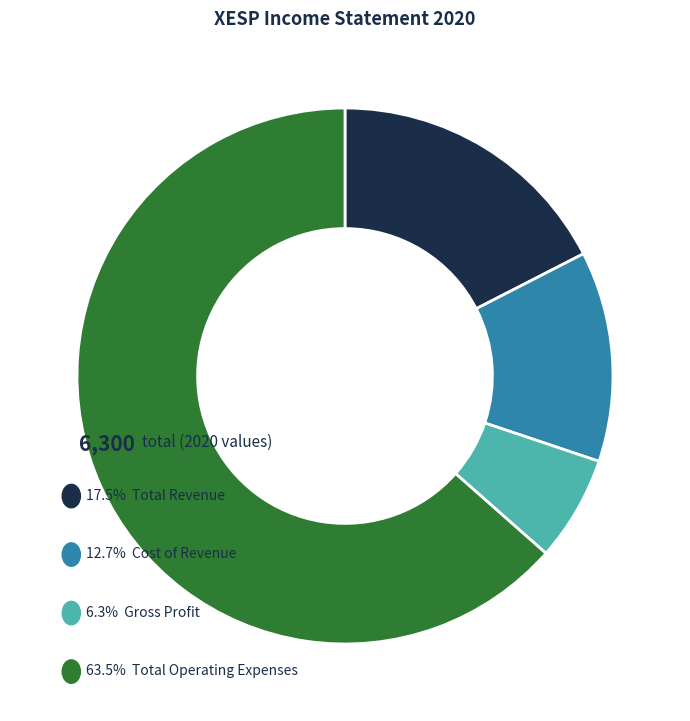

Is there a majority slice in this chart?

Yes